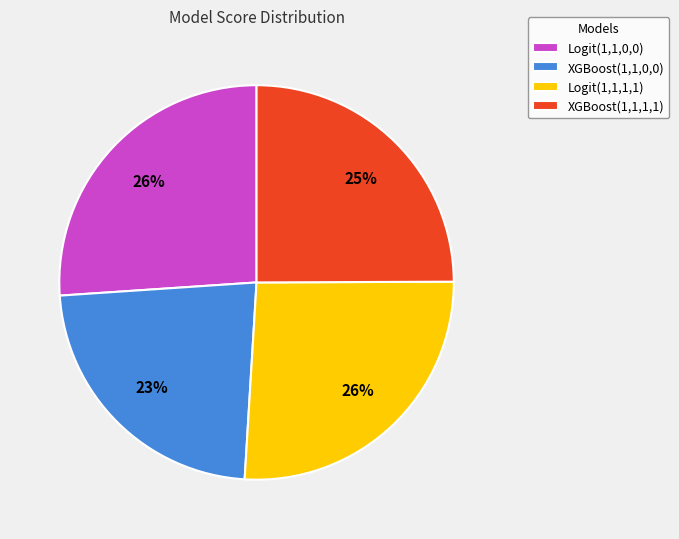

Do XGBoost(1,1,1,1) and XGBoost(1,1,0,0) together represent more than half of the pie?

No